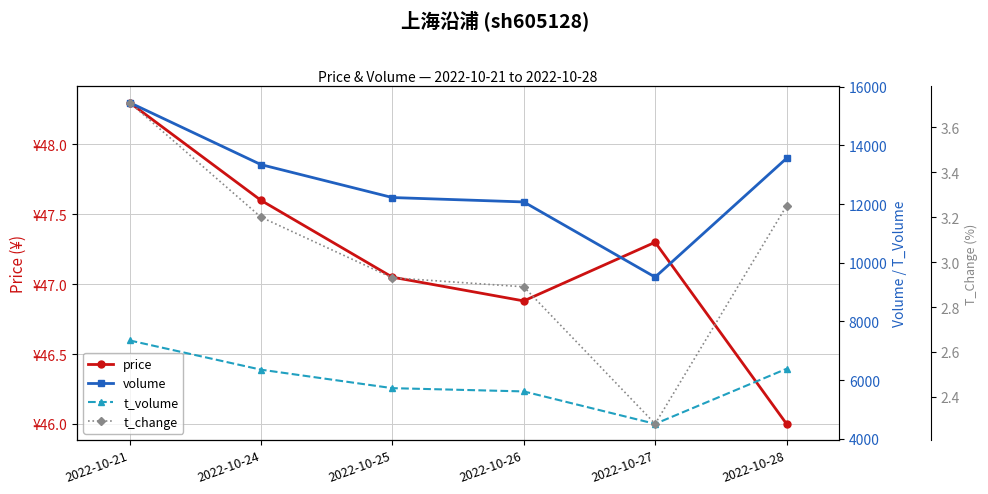

Which category has the lowest value across all series?

2022-10-27